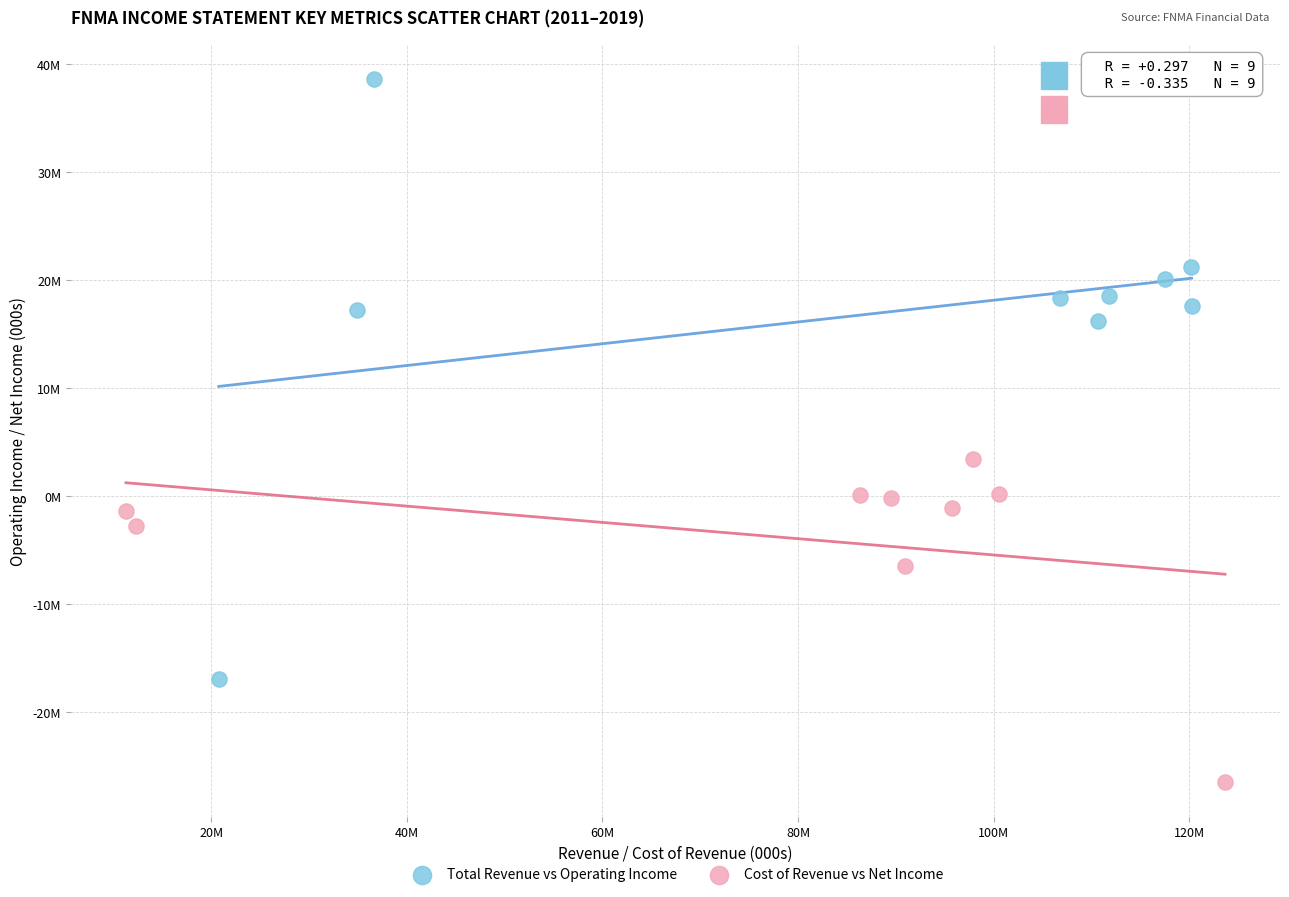

What are all the series names shown in the legend?

Total Revenue vs Operating Income, Cost of Revenue vs Net Income